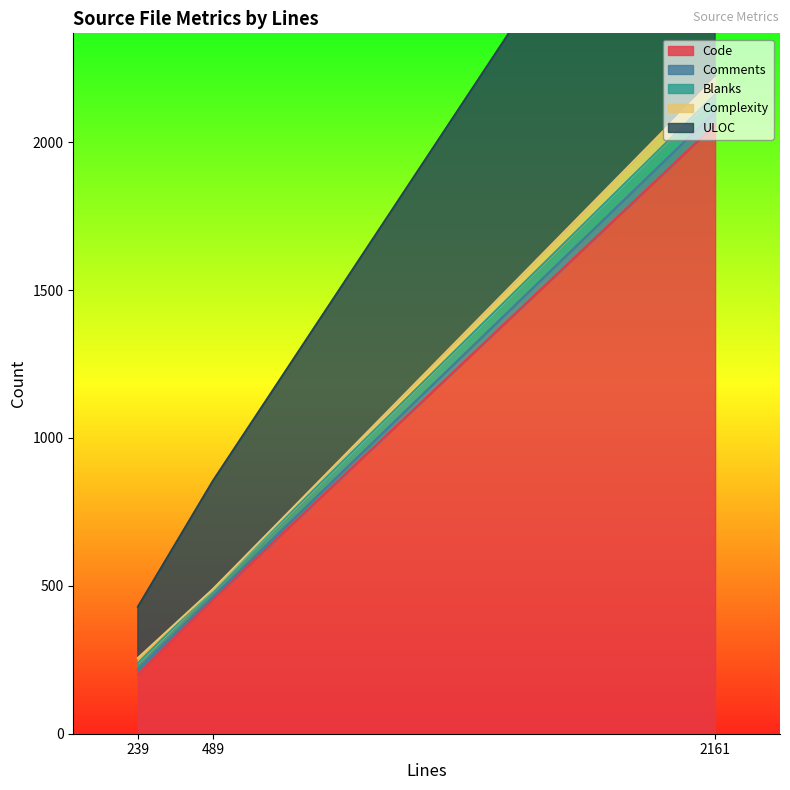

At how many categories does at least one series exceed 1856?

1